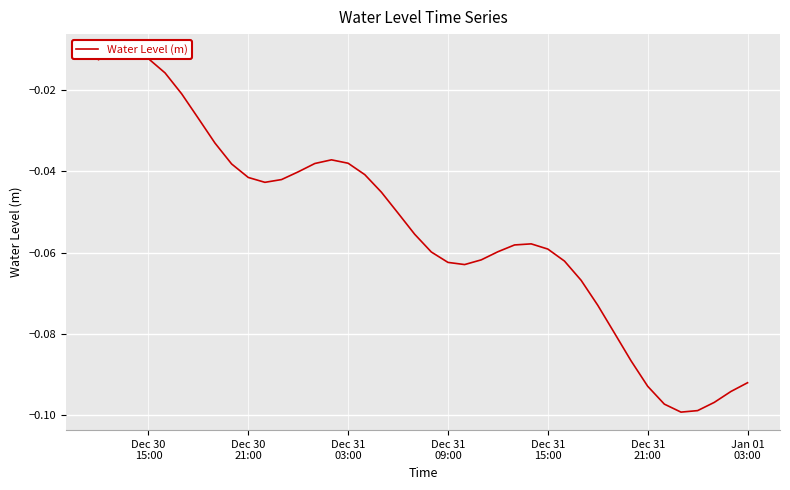

The value at Dec 31 03:00 is -0.0. True or false?

True